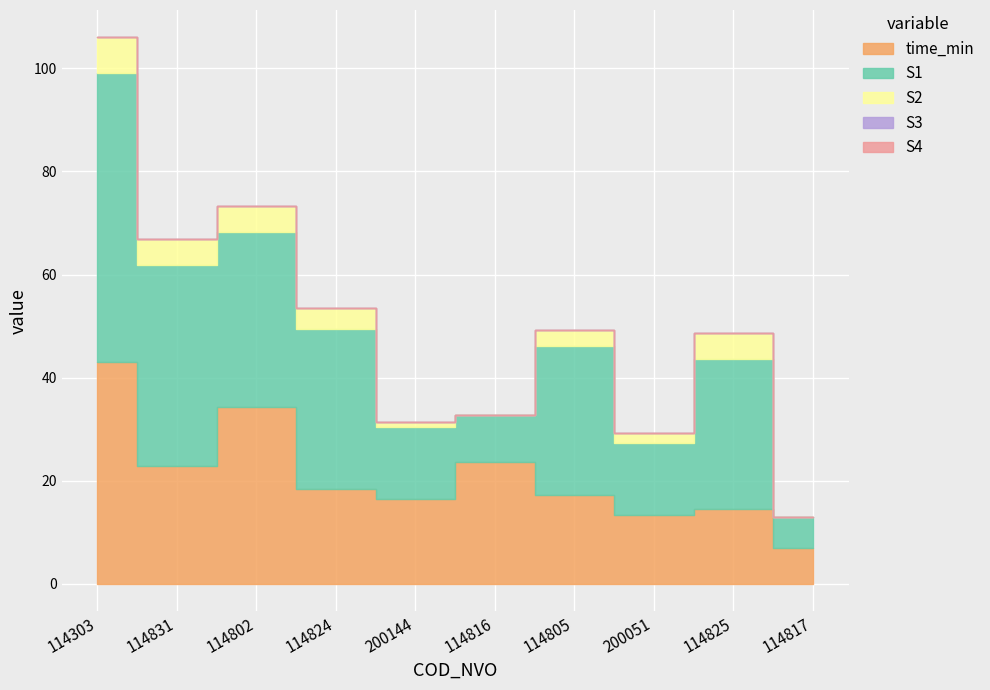

In time_min, how many points are lower than both neighbors (excluding endpoints)?

3